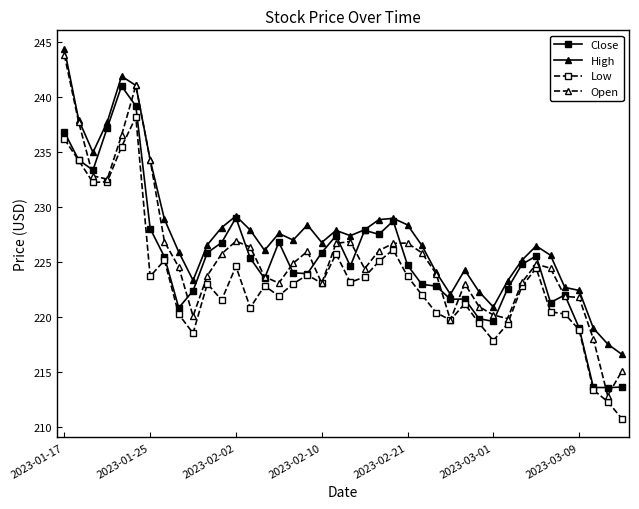

True or false: Low has more than 1 points higher than both neighbors.

True